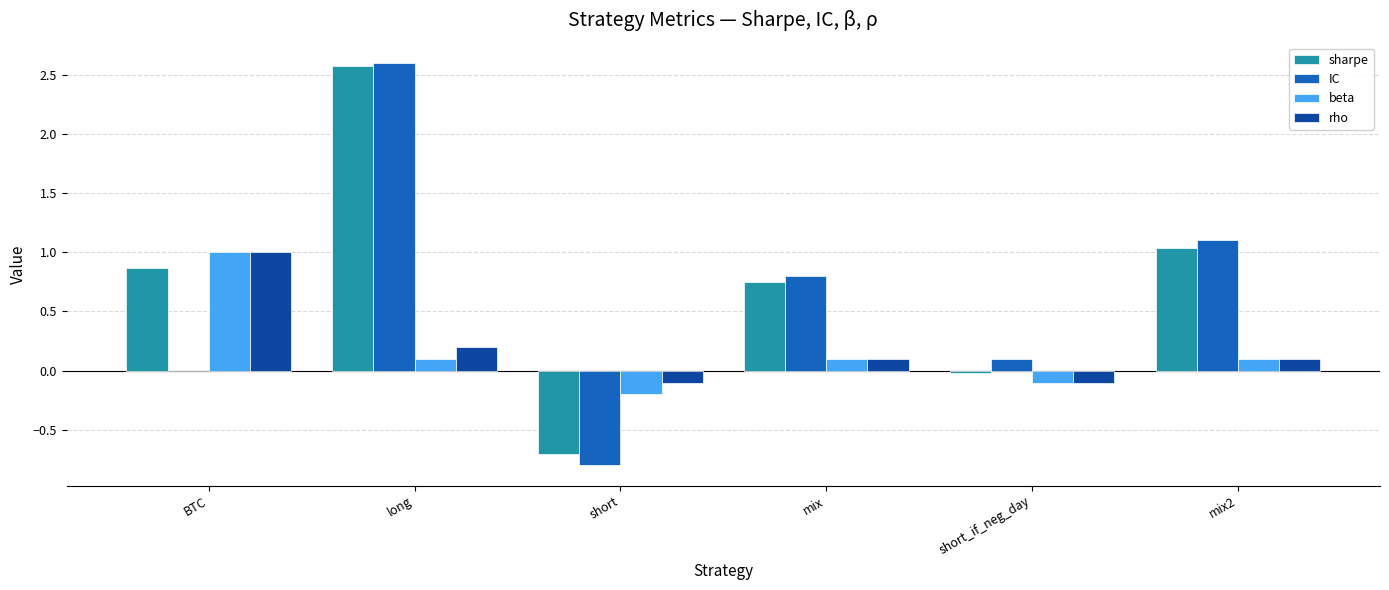

True or false: sharpe has a value of 1.0 at mix.

False